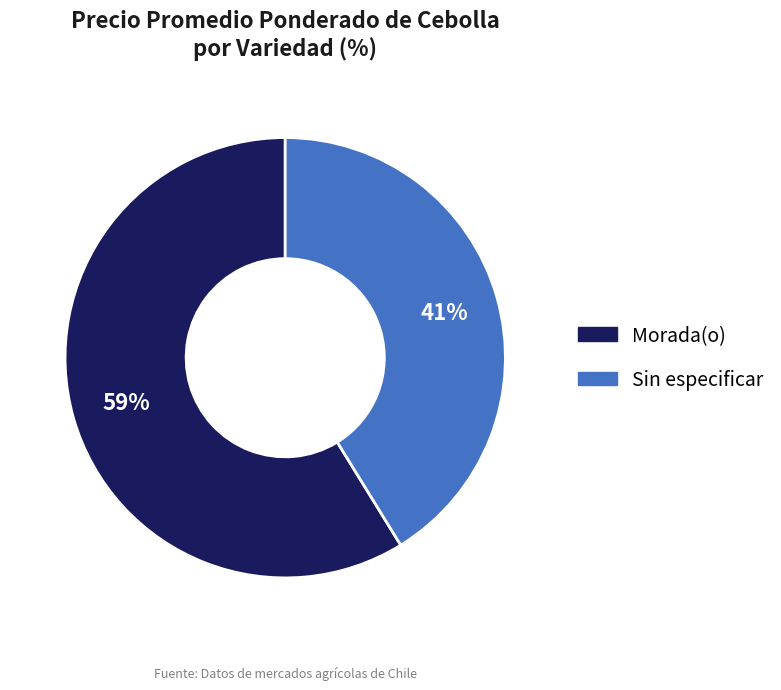

To the nearest percent, what is the difference between the largest and smallest slice percentages?

18%